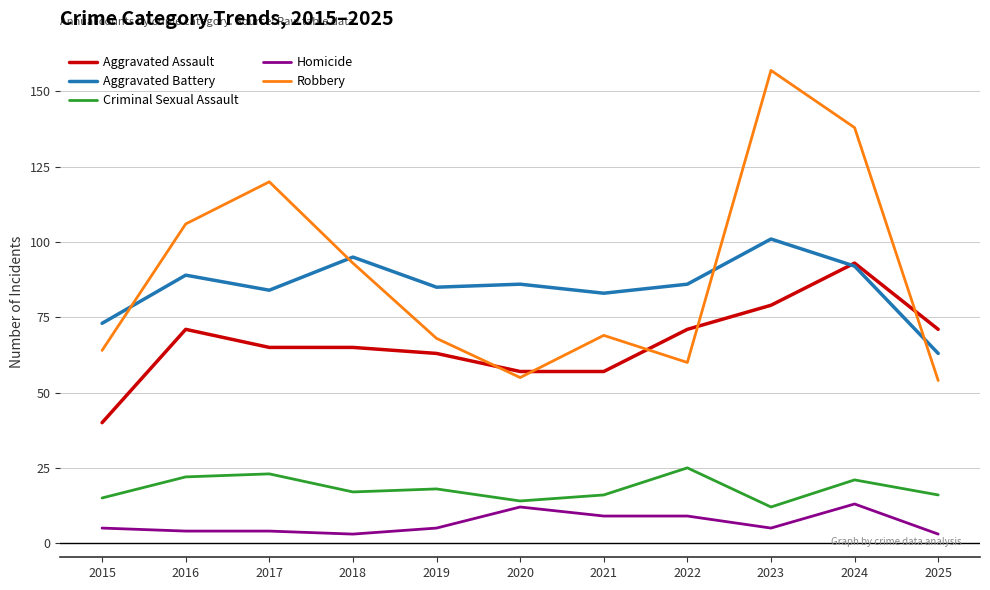

What value does the Aggravated Battery series have at 2023?

101